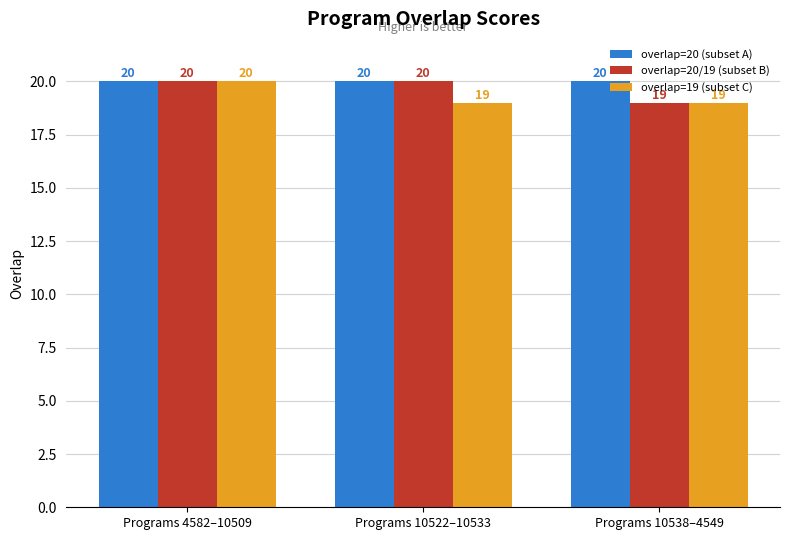

How many overlap=19 (subset C) values are between 19 and 20?

3